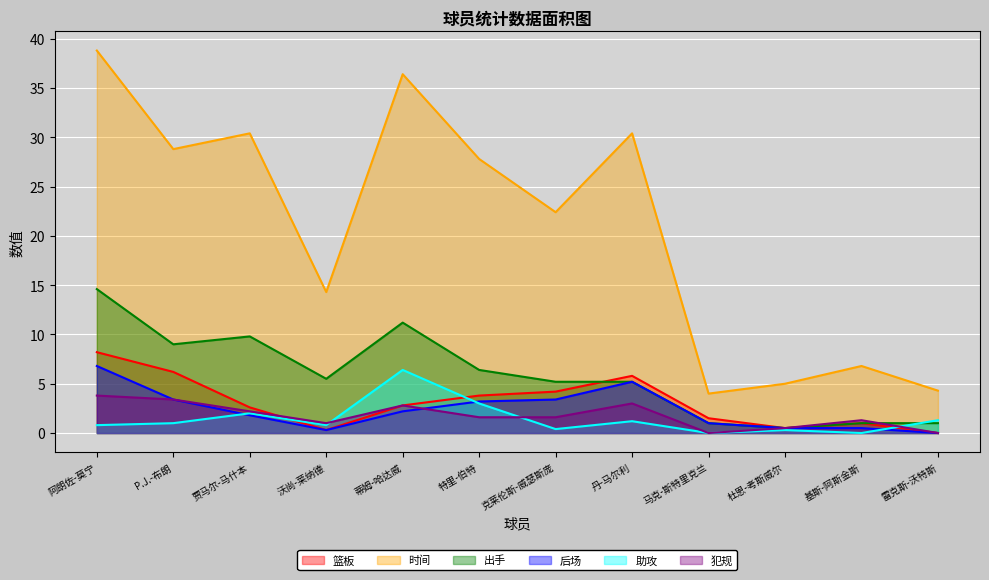

How many data points in 出手 are less than 5?

4